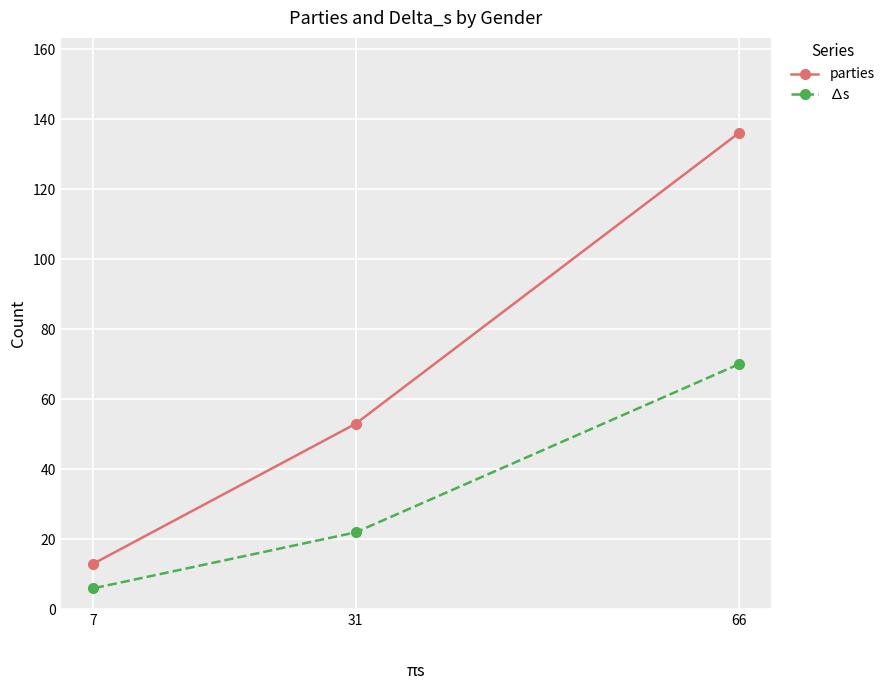

Does the chart display data point markers on the line(s)?

Yes